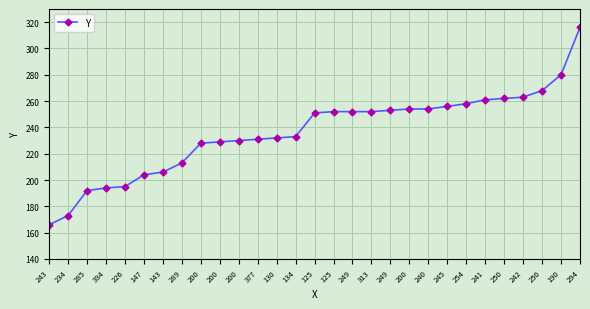

What is the change in value from 200 to 242?

+9